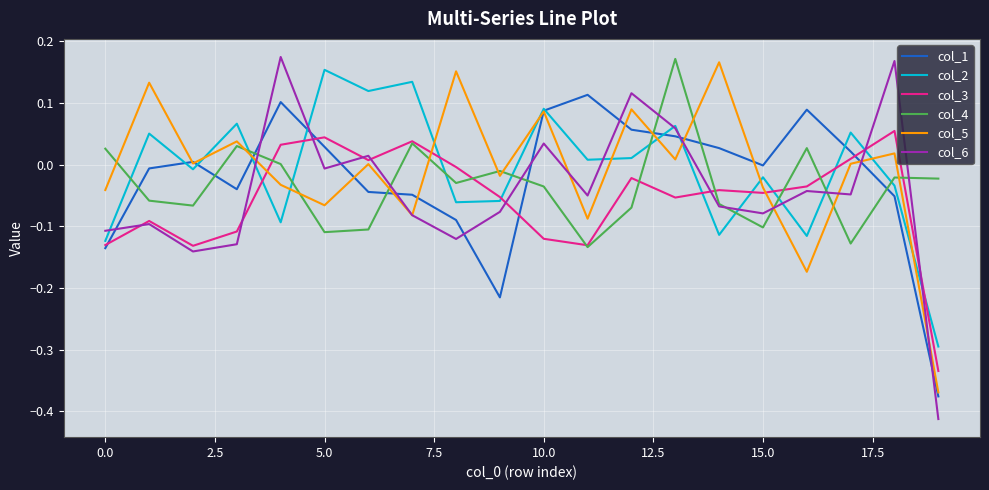

After their last crossing, which series has the higher values: col_1 or col_4?

col_4